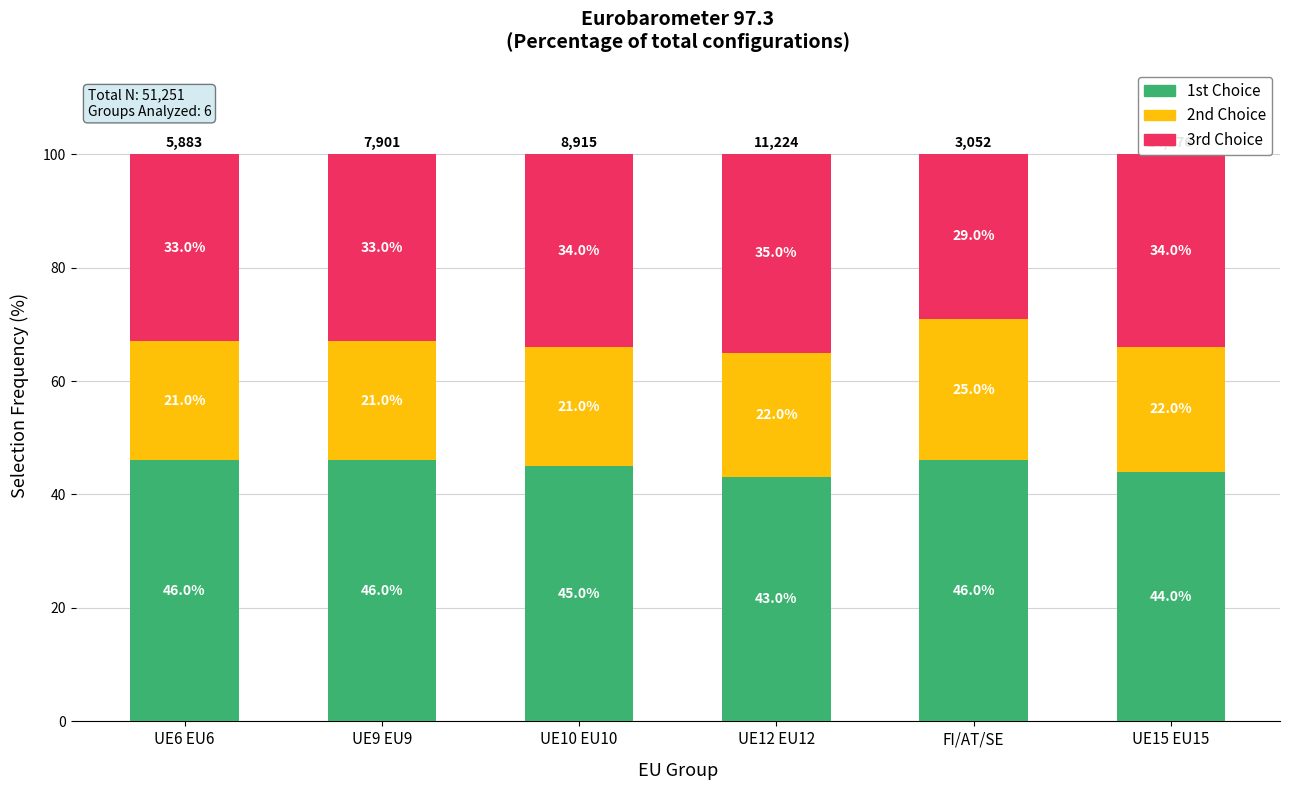

What is the sum of the 1st Choice values at UE12 EU12 and UE9 EU9?

89